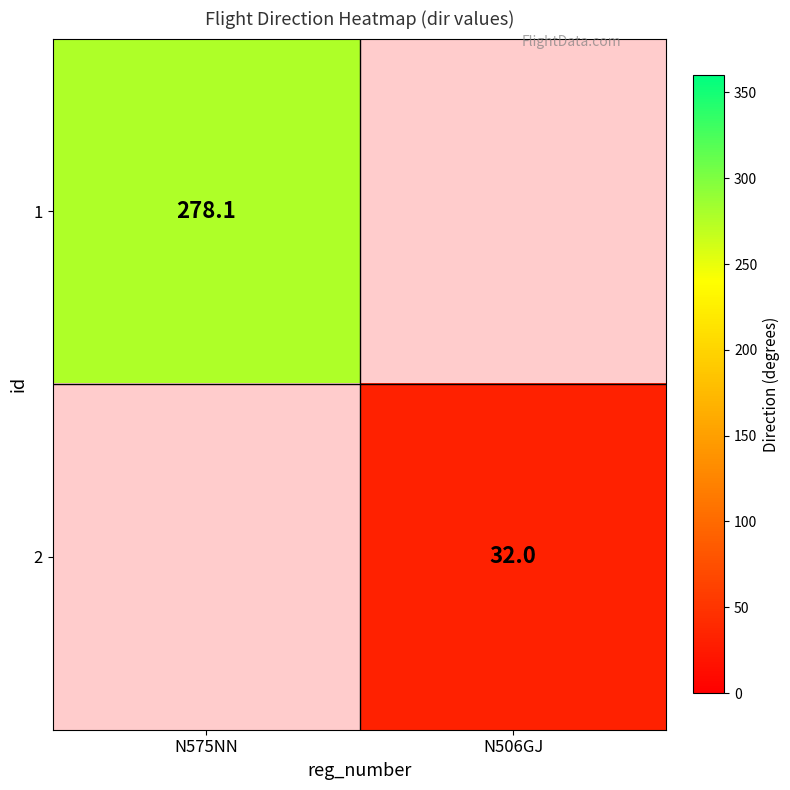

The value of 1 at N575NN is 278.1. True or false?

True